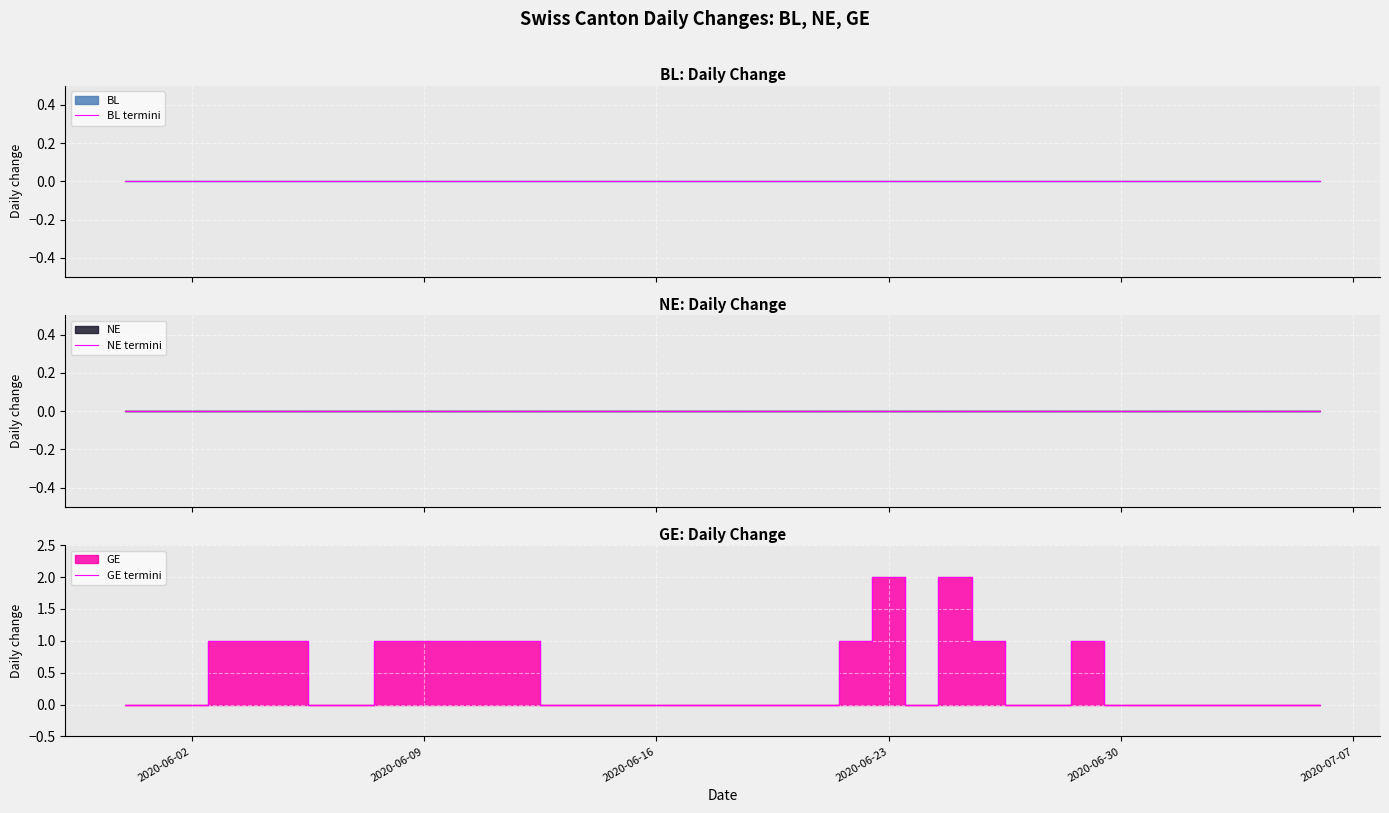

Does the chart display data point markers on the line(s)?

No